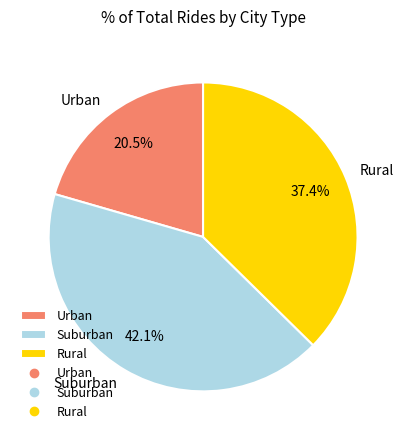

What is the largest slice in the pie chart?

Suburban